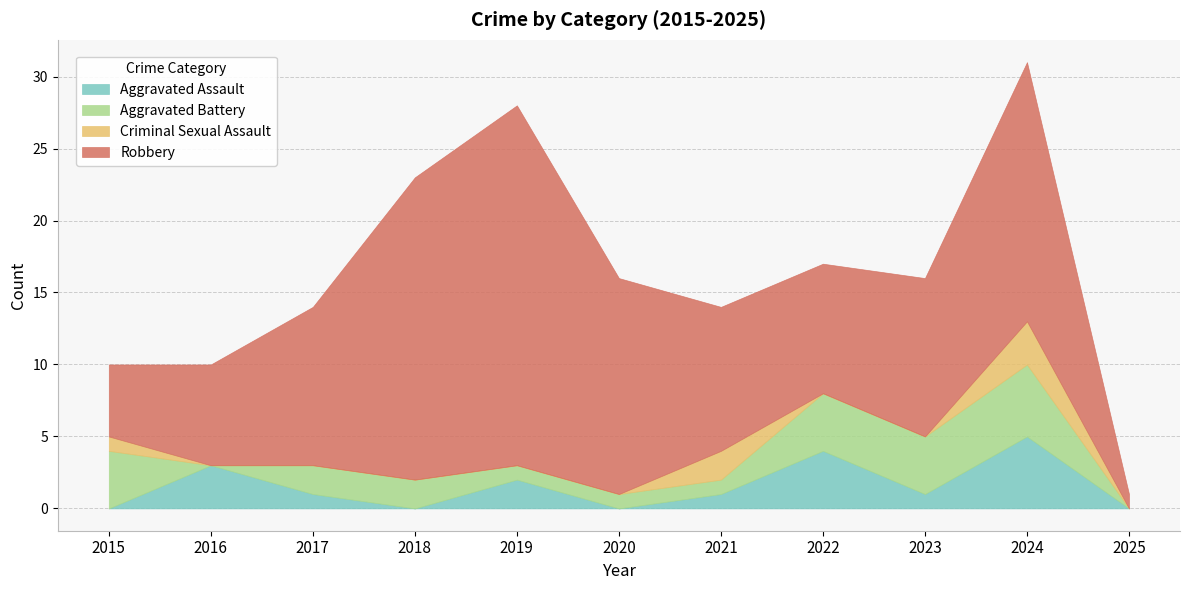

What is the maximum value shown in the chart?

25